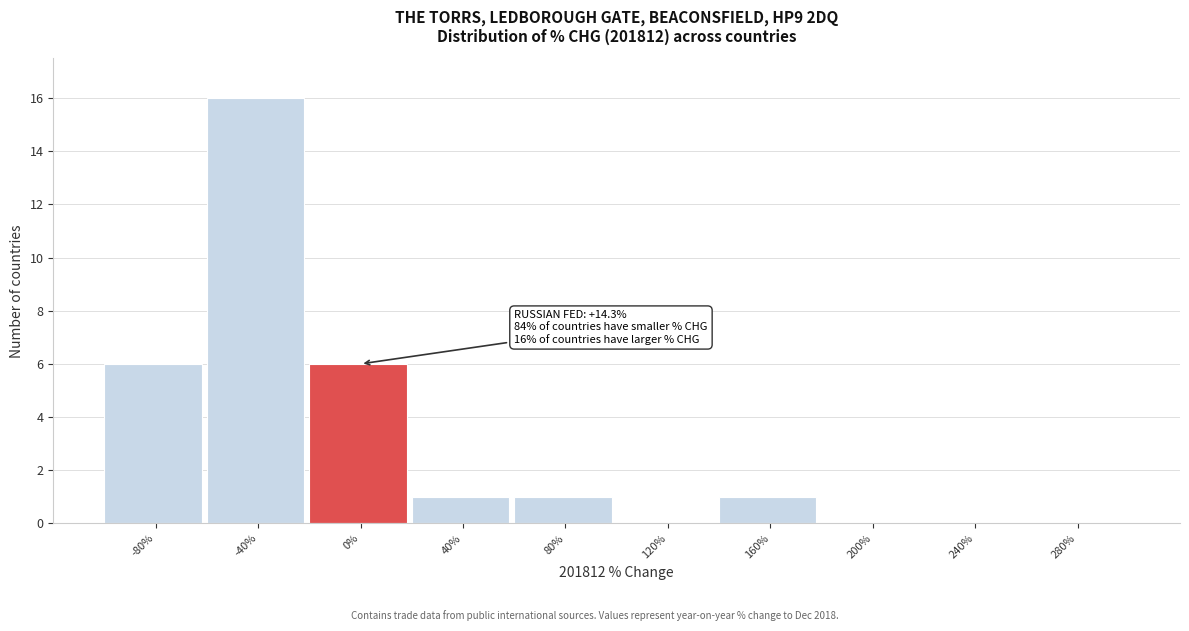

Reading right to left, transcribe all the data shown in this chart.

280%=0	240%=0	200%=0	160%=1	120%=0	80%=1	40%=1	0%=6	-40%=16	-80%=6